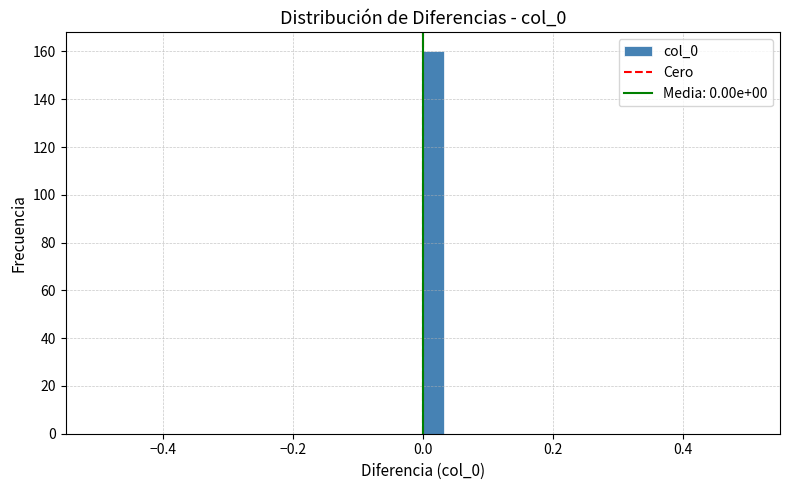

Read against the x-axis, roughly where is the centre of the tallest bar?

0.02